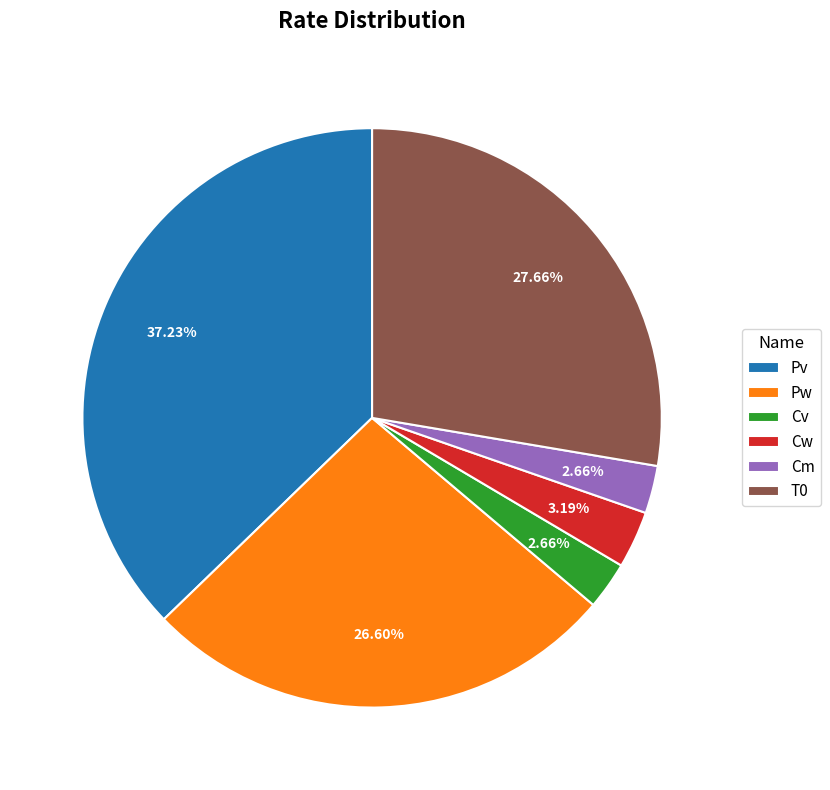

Which slice is the largest?

Pv